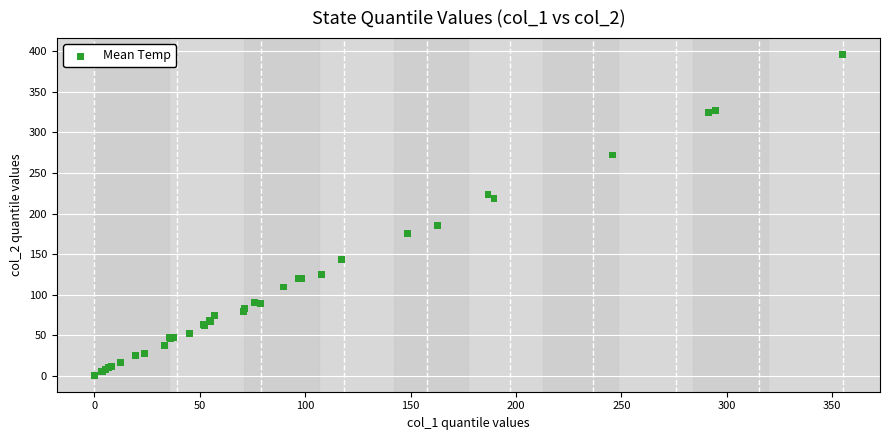

What Y value in the scatter plot is closest to 198?

185.3